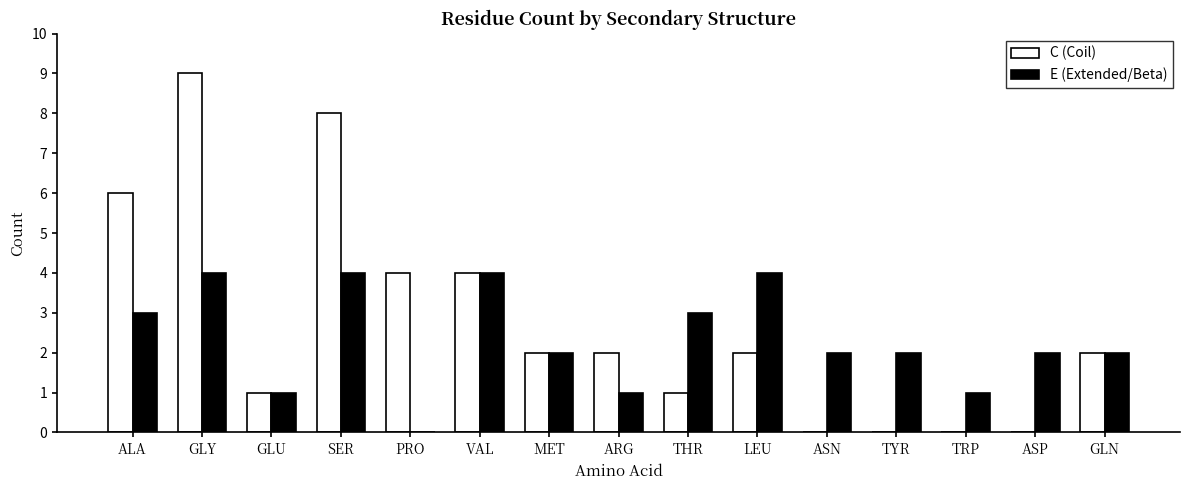

How many groups of bars are there?

15